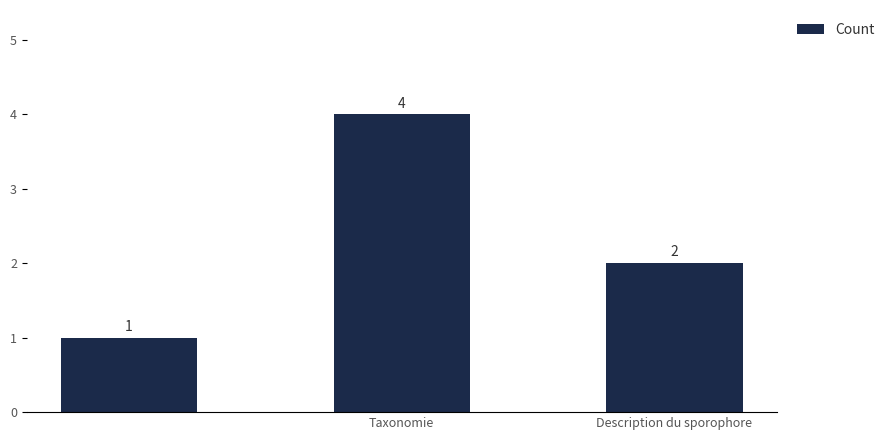

What is the difference between the maximum and minimum values?

3